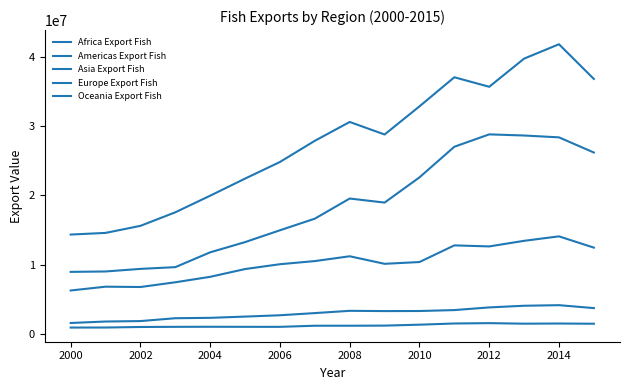

Does the chart have visible grid lines?

No